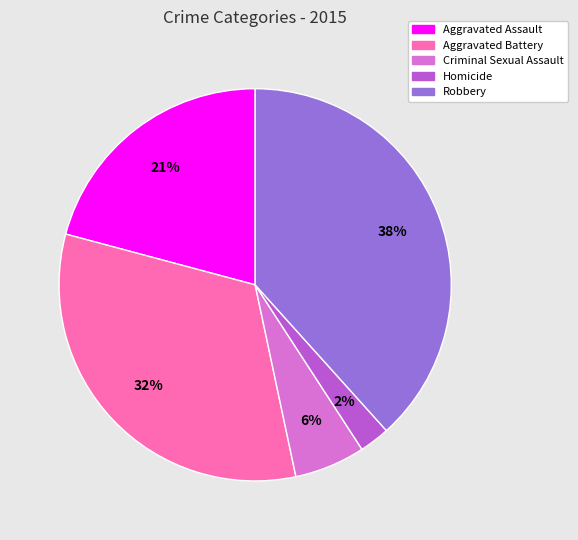

Between Aggravated Assault and Criminal Sexual Assault, which is larger?

Aggravated Assault